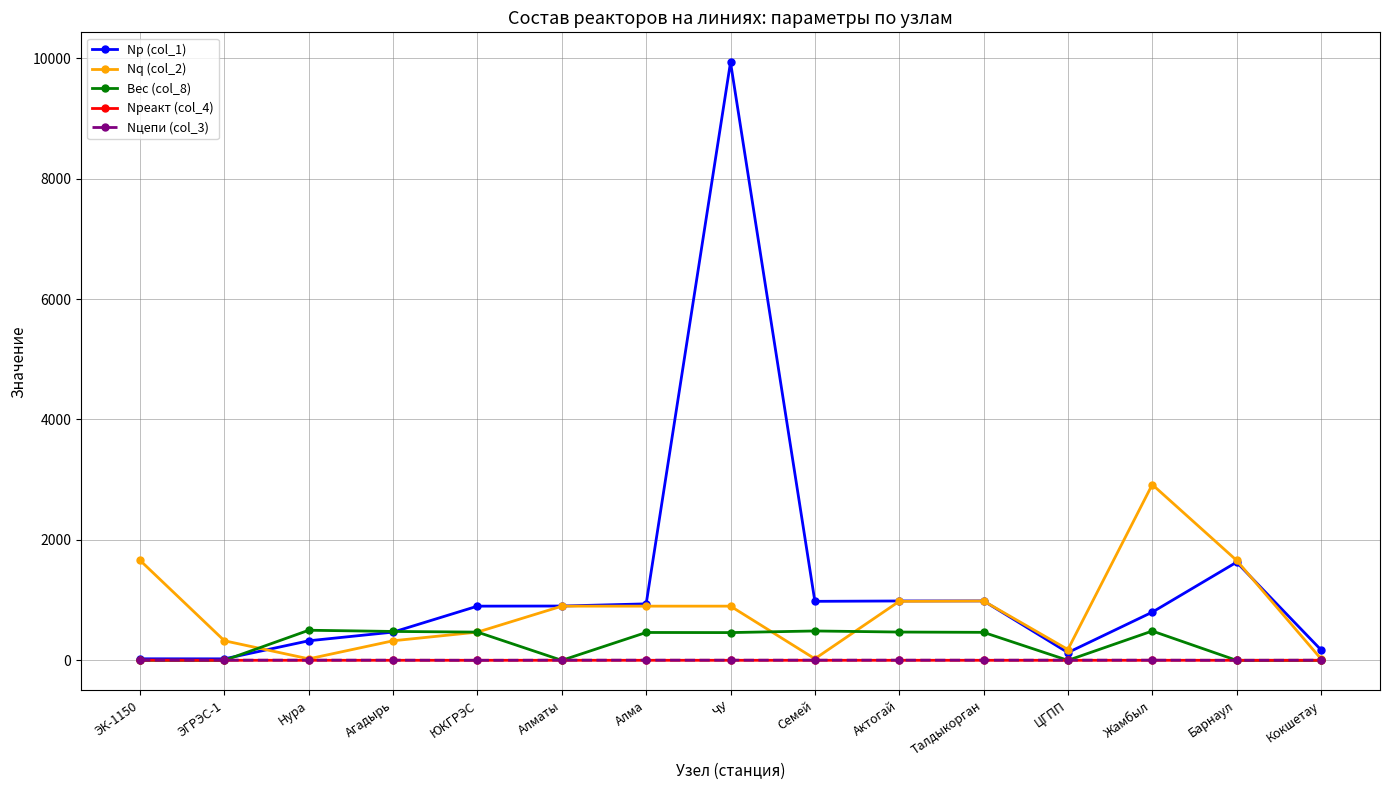

True or false: Nq (col_2) has more than 0 points higher than both neighbors.

True